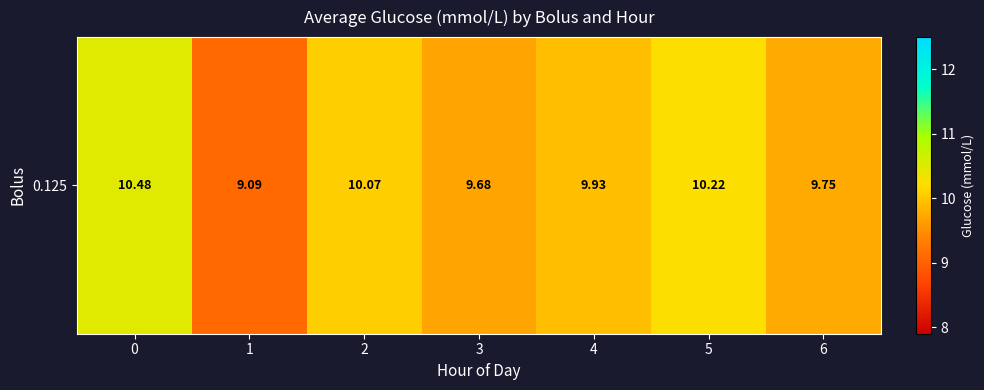

What is the maximum value shown in the chart?

10.5